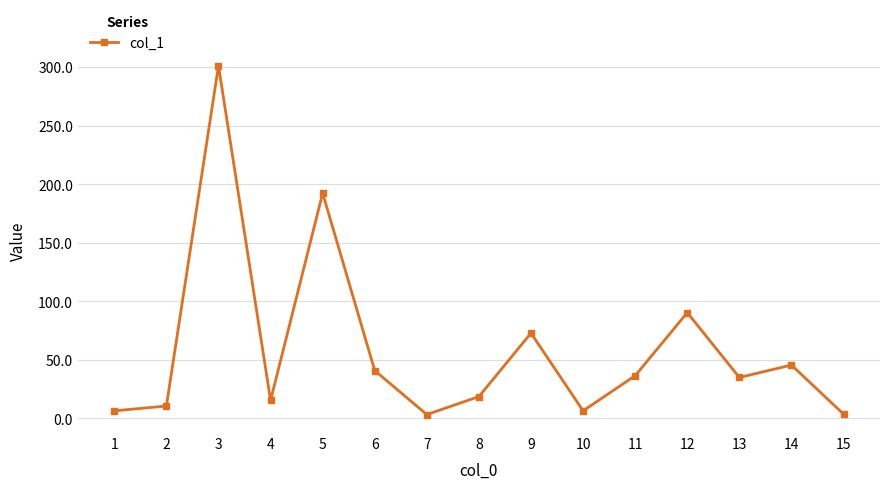

Is it true that the value at 13 is 34.9?

True